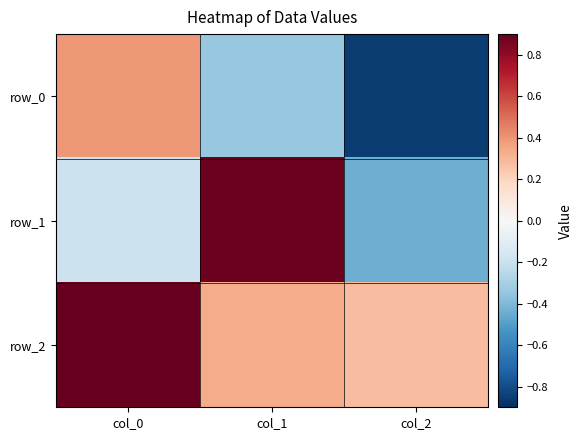

The value of row_1 at col_2 is -0.4. True or false?

True